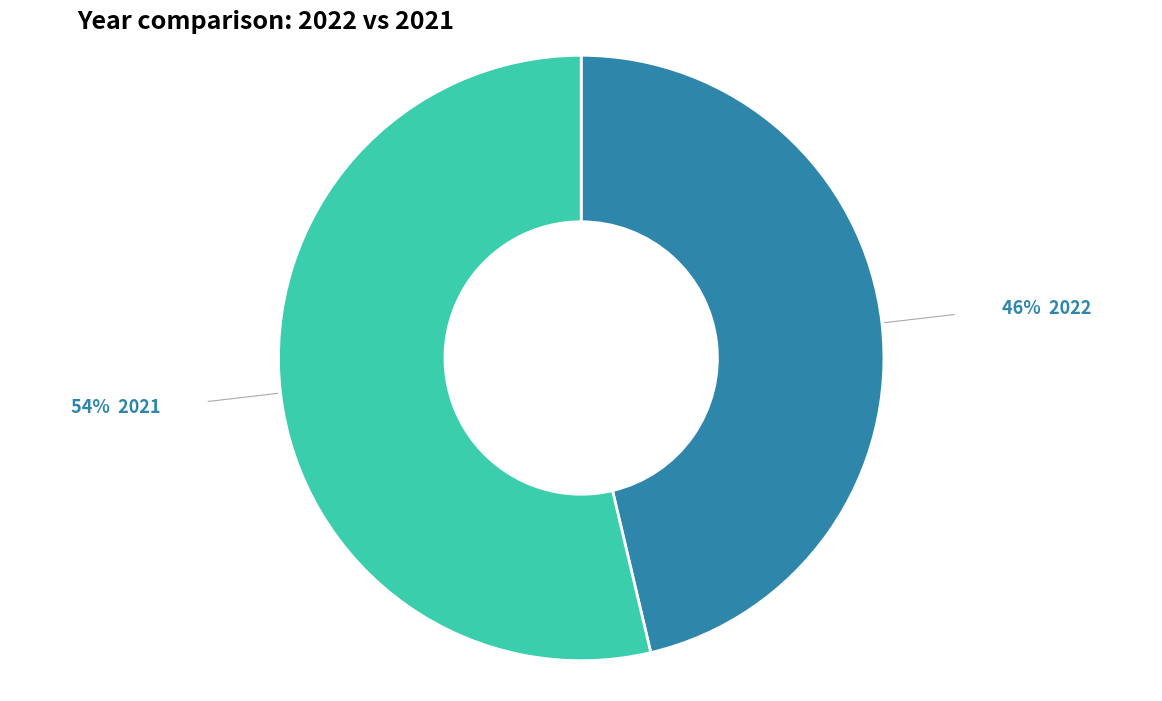

Does any single category account for the majority?

Yes